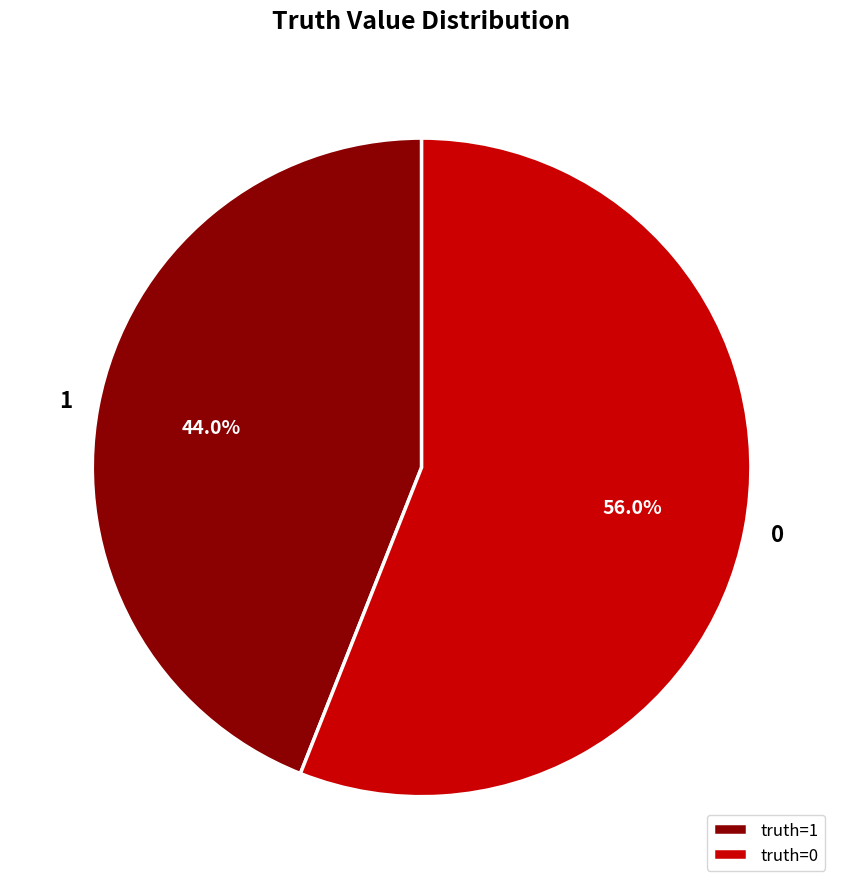

What is the smallest slice in the pie chart?

truth=1